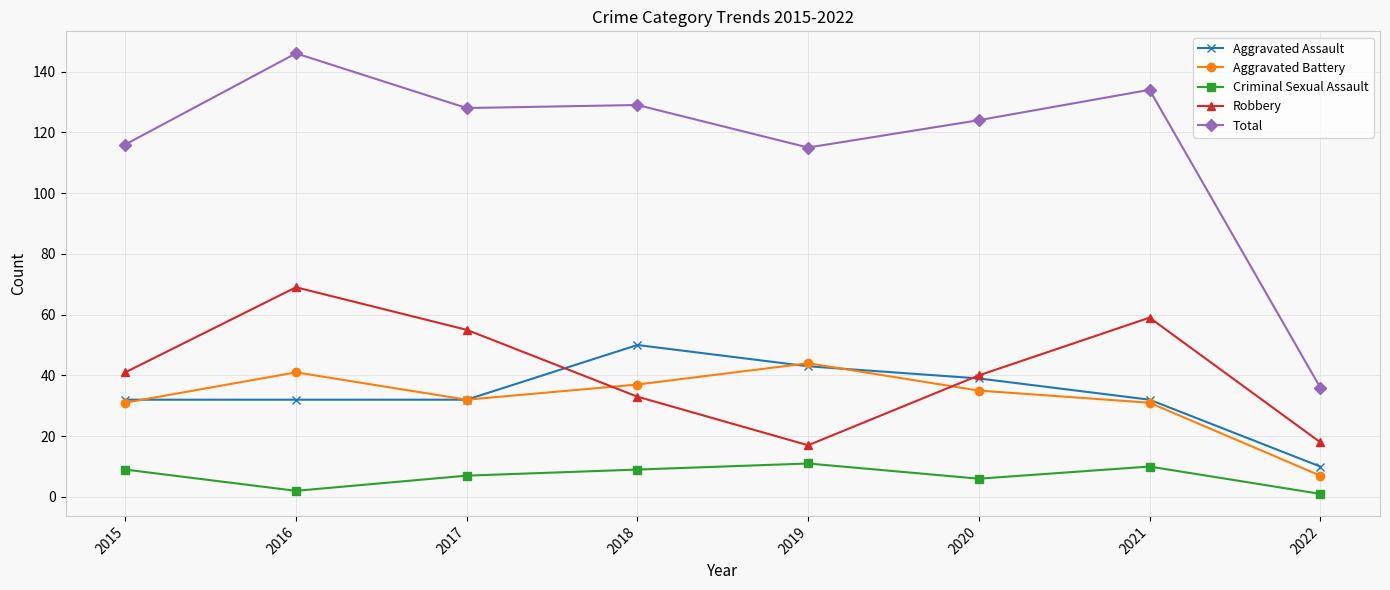

Where is the first local maximum for Total?

2016